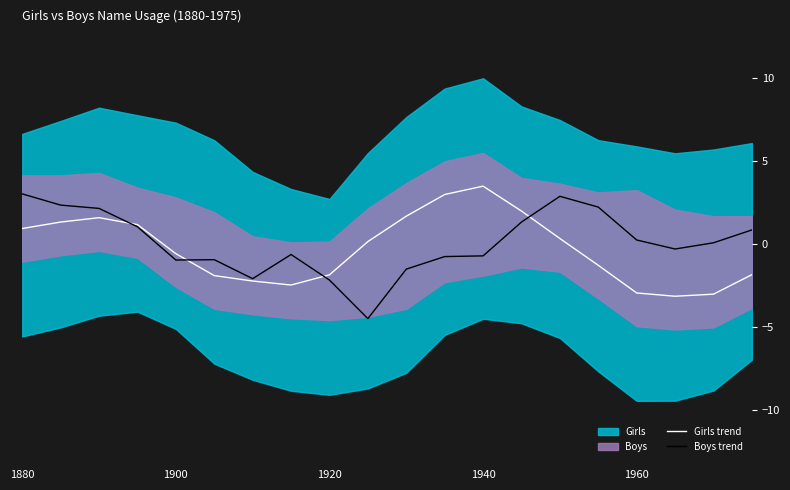

At which label does Boys trend first exceed 0?

1880